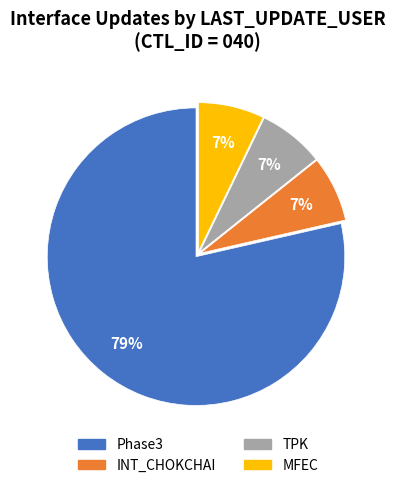

To the nearest percent, what is the average slice percentage?

25%